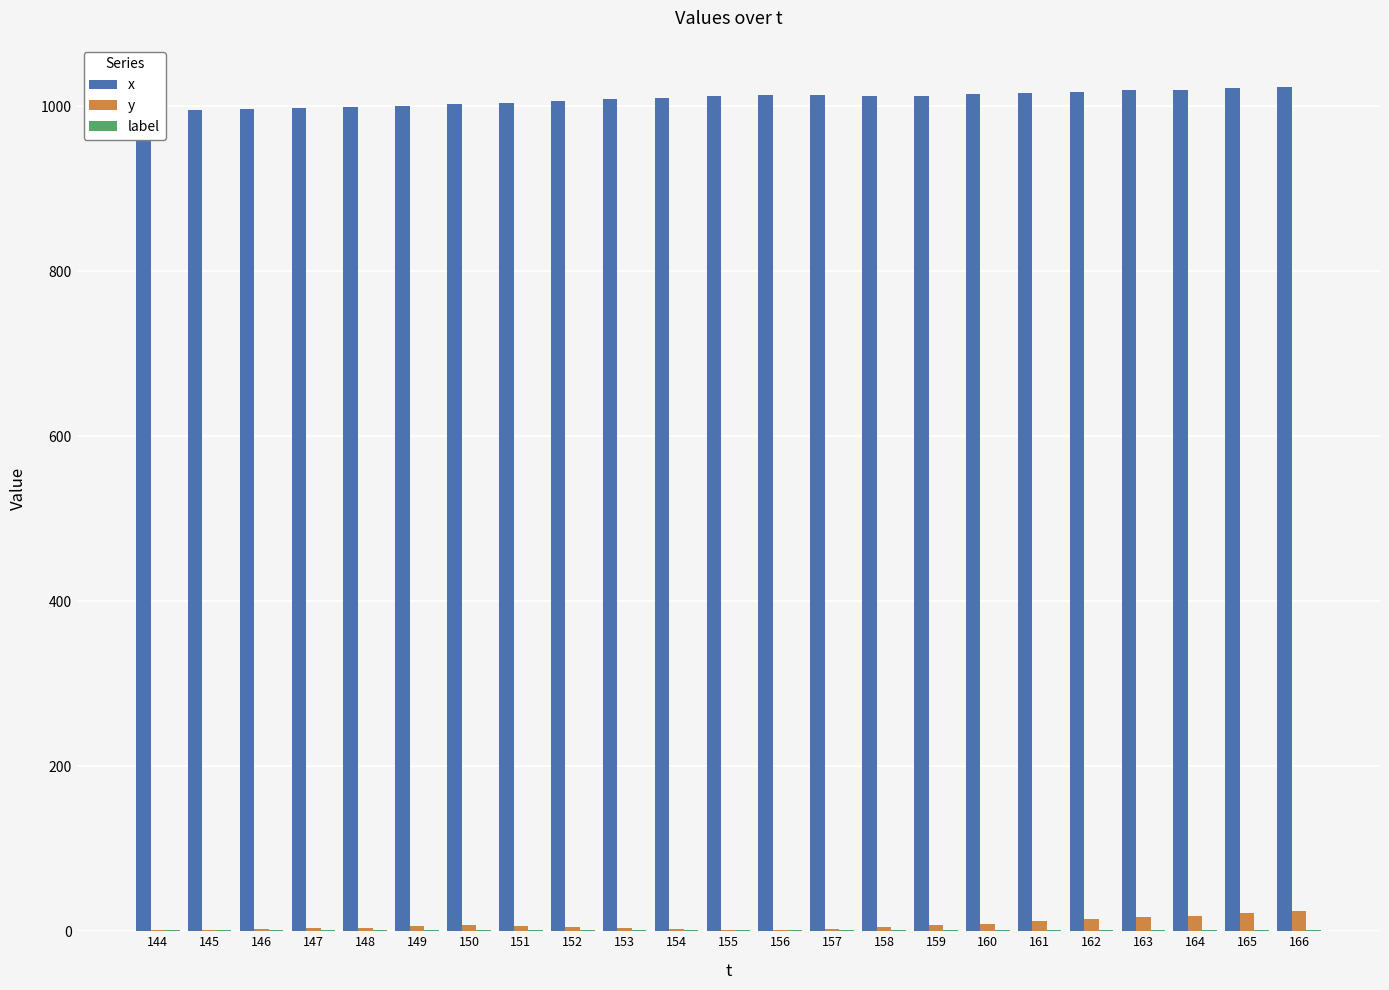

Reading left to right, list all the values displayed in this chart.

x: 144=993	145=995	146=996	147=997	148=999	149=1000	150=1002	151=1004	152=1006	153=1009	154=1010	155=1012	156=1013	157=1013	158=1012	159=1012	160=1014	161=1016	162=1017	163=1019	164=1020	165=1022	166=1023
y: 144=2	145=2	146=3	147=4	148=4	149=6	150=7	151=6	152=5	153=4	154=3	155=2	156=2	157=3	158=5	159=7	160=9	161=12	162=15	163=17	164=18	165=22	166=25
label: 144=1	145=1	146=1	147=1	148=1	149=1	150=1	151=1	152=1	153=1	154=1	155=1	156=1	157=1	158=1	159=1	160=1	161=1	162=1	163=1	164=1	165=1	166=1